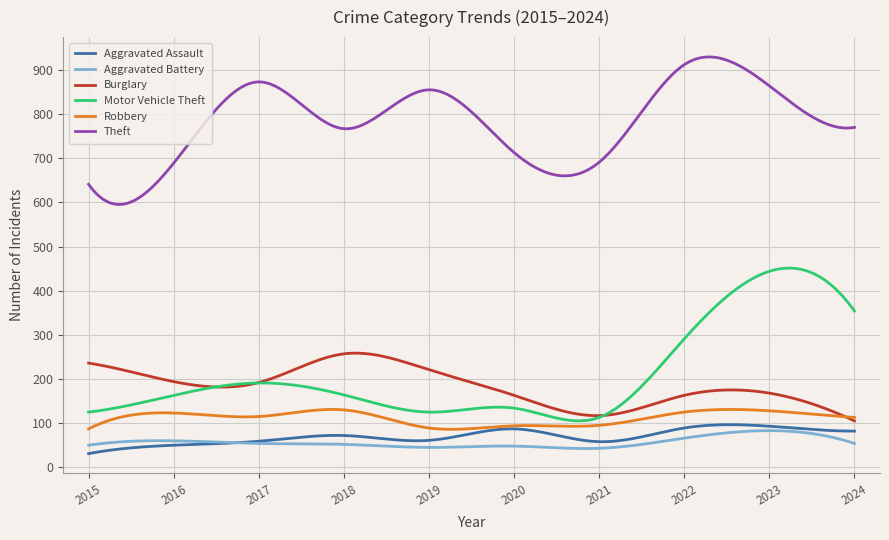

True or false: Aggravated Assault and Aggravated Battery cross at least once.

True